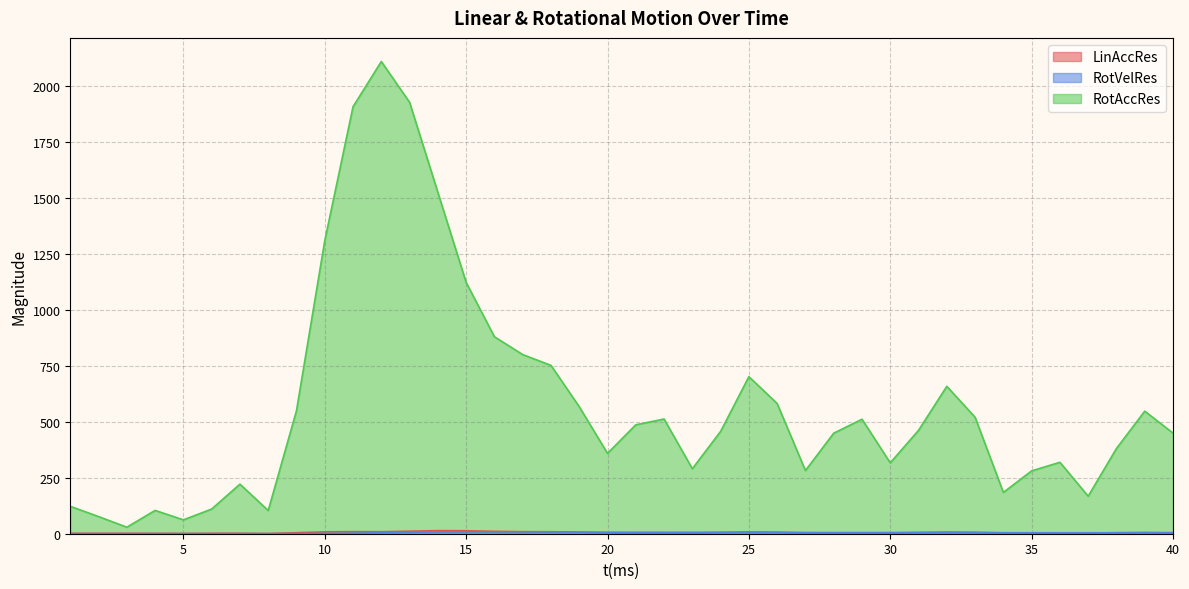

What is the value of the LinAccRes point at the 31st from the left?

5.7